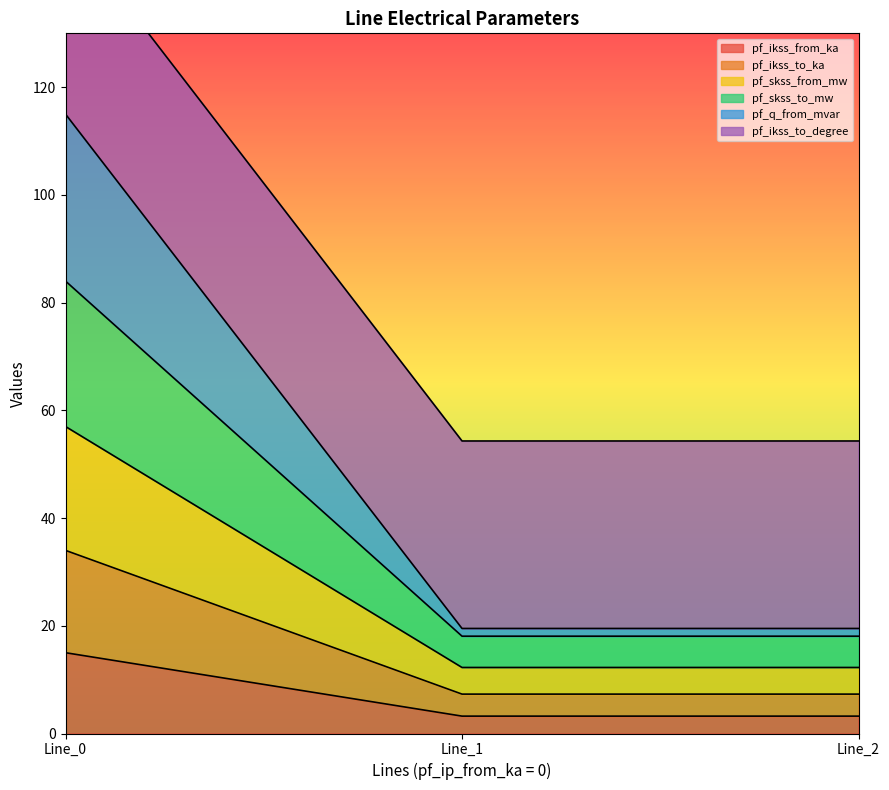

What is the maximum value for pf_ikss_from_ka?

15.0